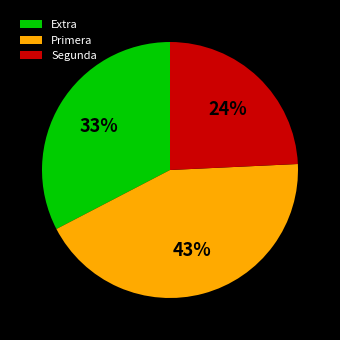

True or false: Segunda accounts for 24% of the total.

True